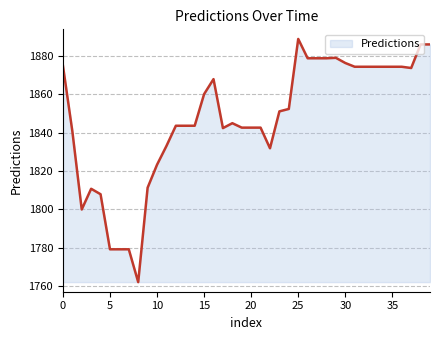

What is the greatest value displayed?

1888.8